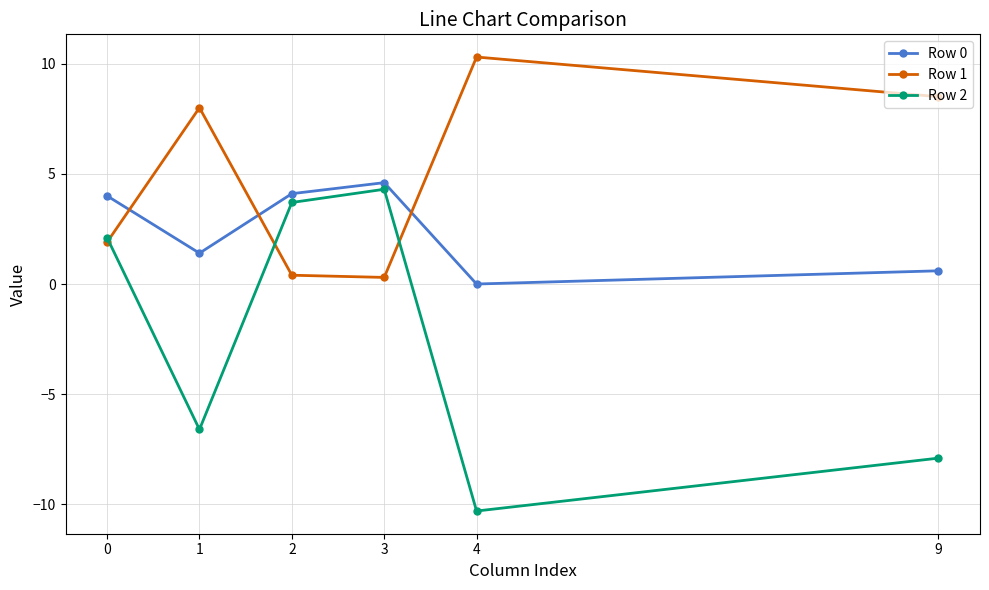

True or false: Row 2 and Row 0 intersect in this chart.

False